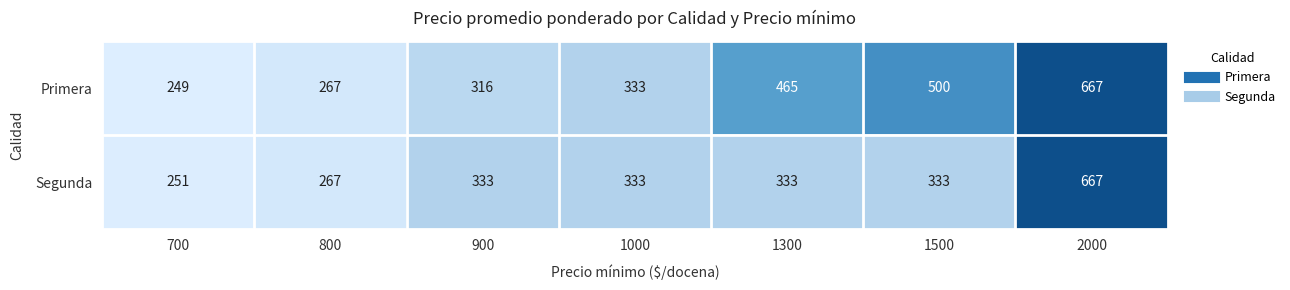

Read the Segunda value at 700.

251